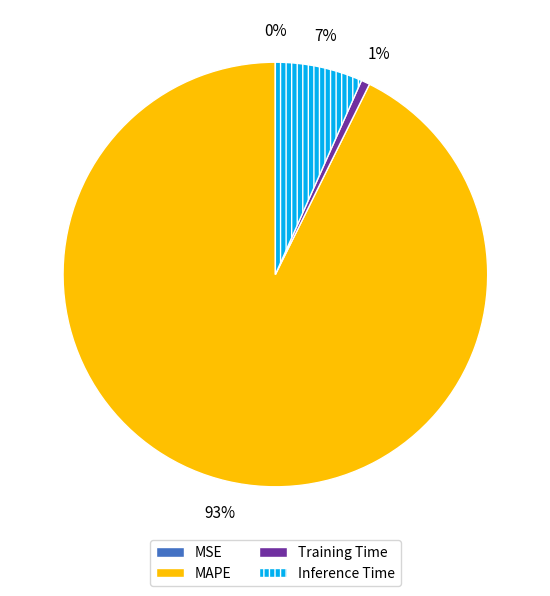

Does any single category account for the majority?

Yes